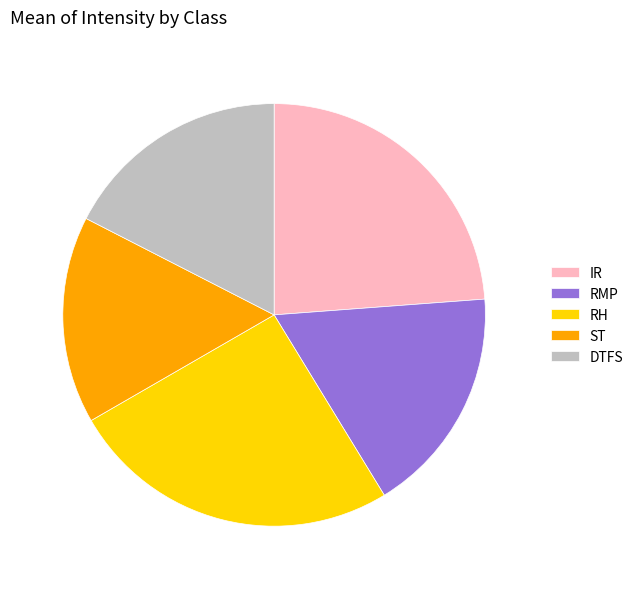

Do ST and RH together represent more than half of the pie?

No